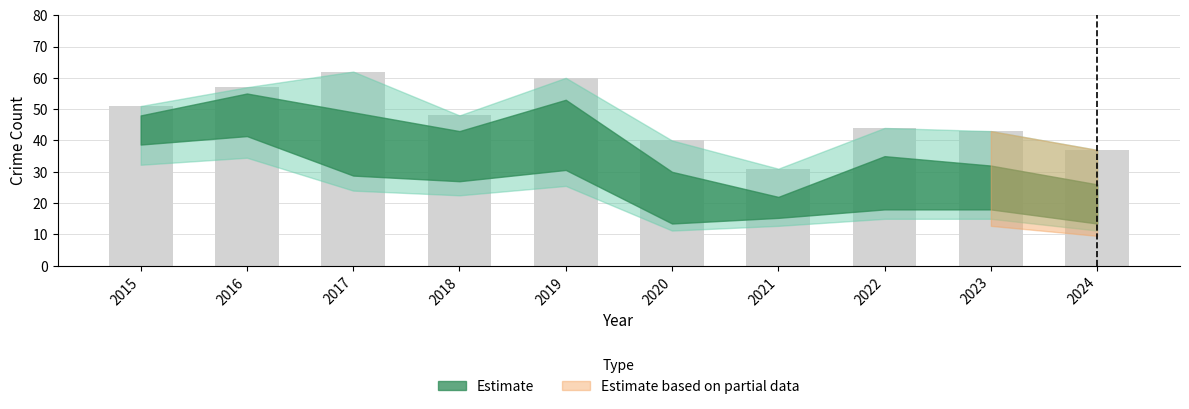

Approximately how many times larger is the value at 2016 compared to 2018?

1.2